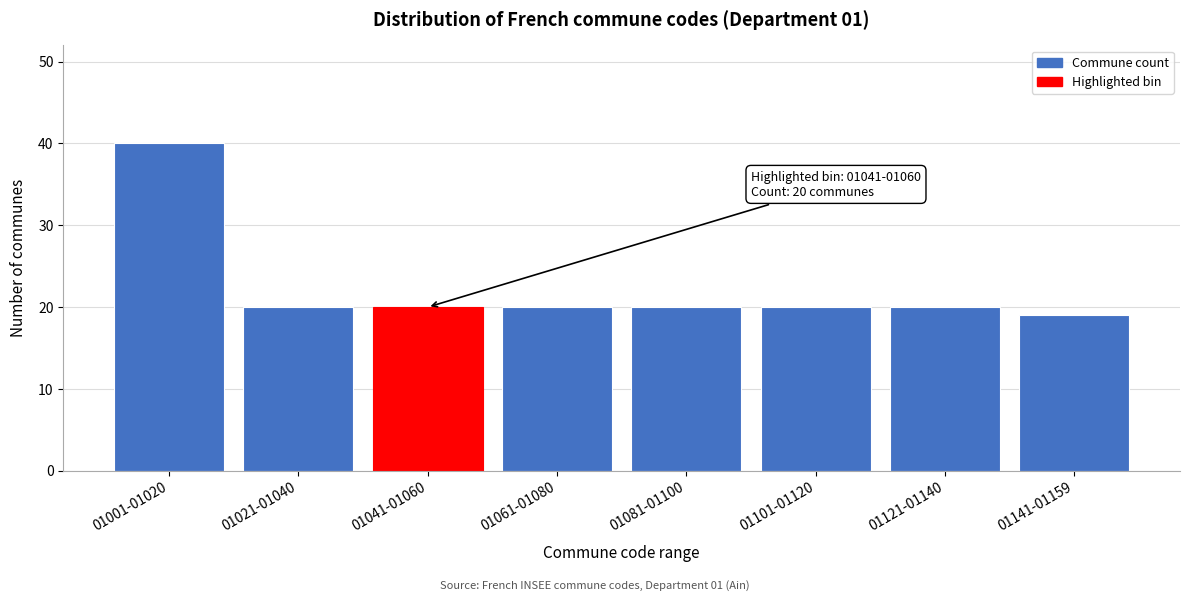

Reading left to right, transcribe all the data shown in this chart.

01001-01020=40	01021-01040=20	01041-01060=20	01061-01080=20	01081-01100=20	01101-01120=20	01121-01140=20	01141-01159=19